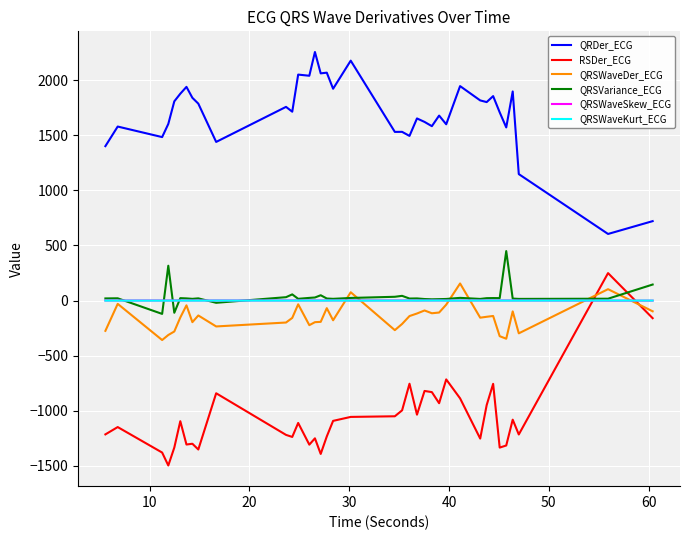

True or false: QRDer_ECG and QRSWaveSkew_ECG cross at least once.

False